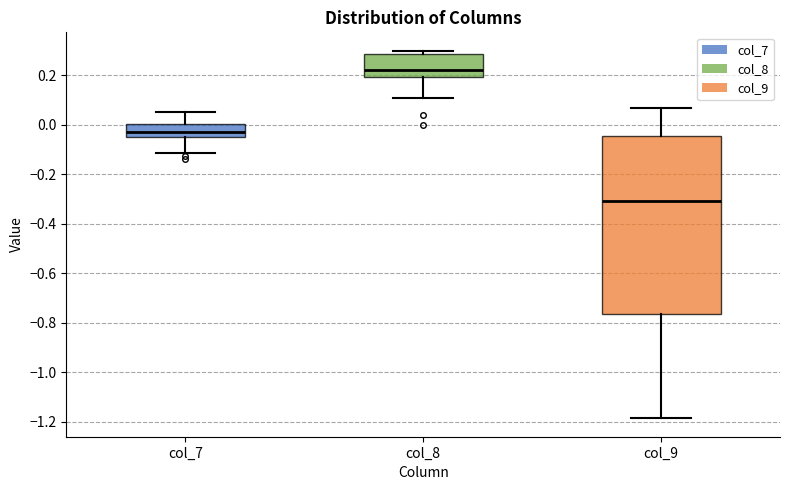

Reading left to right, transcribe this box plot: for each box, give where its median line is, the range the box spans, and where its two whiskers end, as read against the y-axis. The values are not printed on the chart, so give them approximately, as read against the axis.

col_7: median -0.02, box -0.04 to 0.00, whiskers -0.12 to 0.06
col_8: median 0.22, box 0.20 to 0.28, whiskers 0.10 to 0.30
col_9: median -0.30, box -0.76 to -0.04, whiskers -1.18 to 0.06